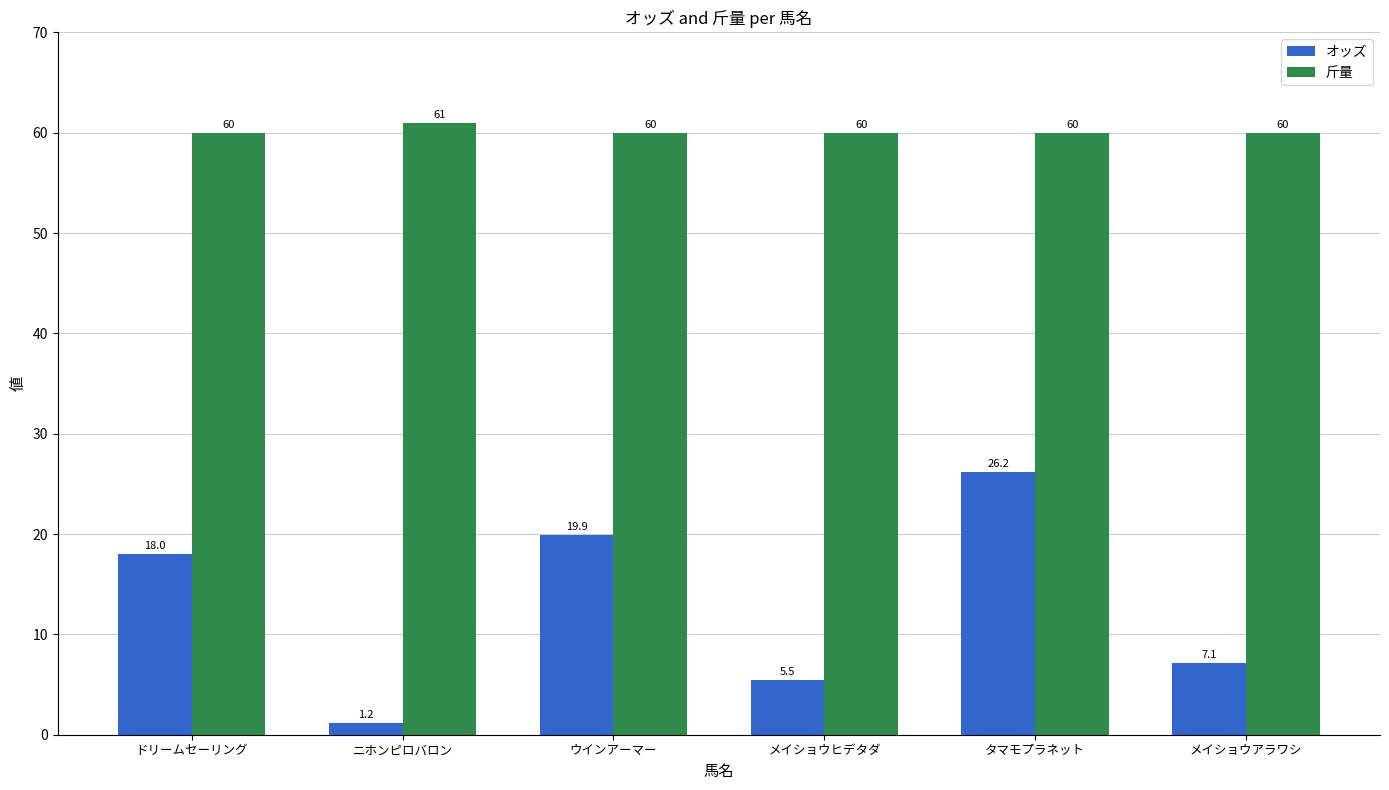

Is the value of オッズ at タマモプラネット greater than the value of 斤量 at タマモプラネット?

No